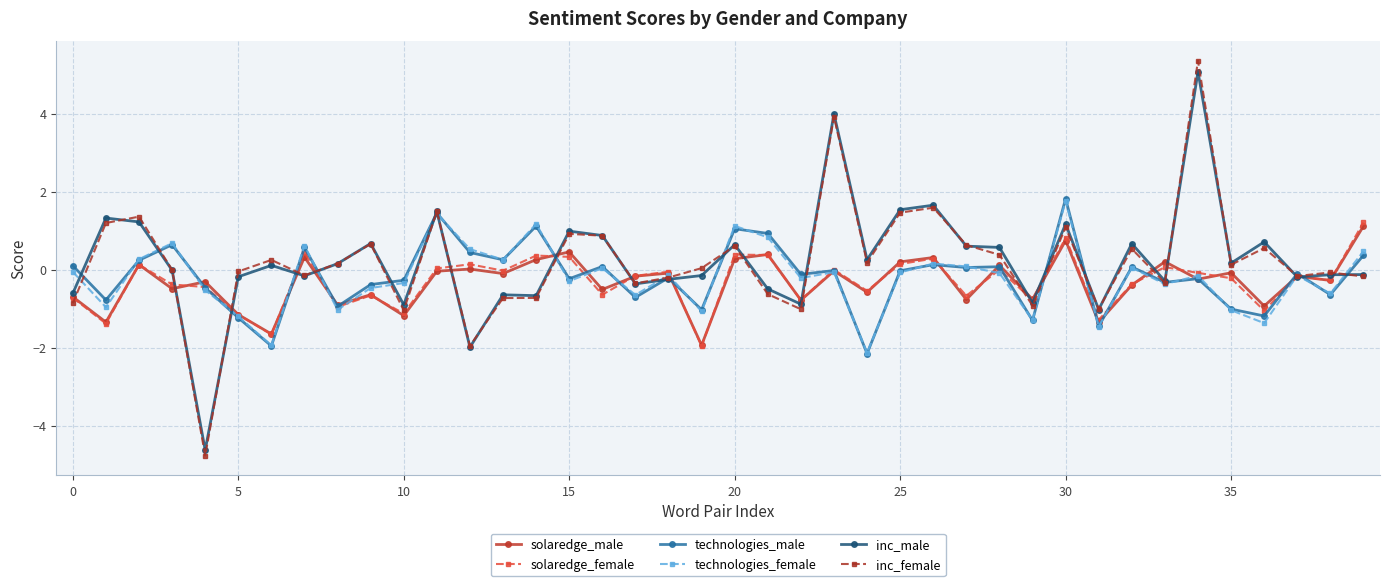

Which series has the largest range (max minus min)?

inc_female